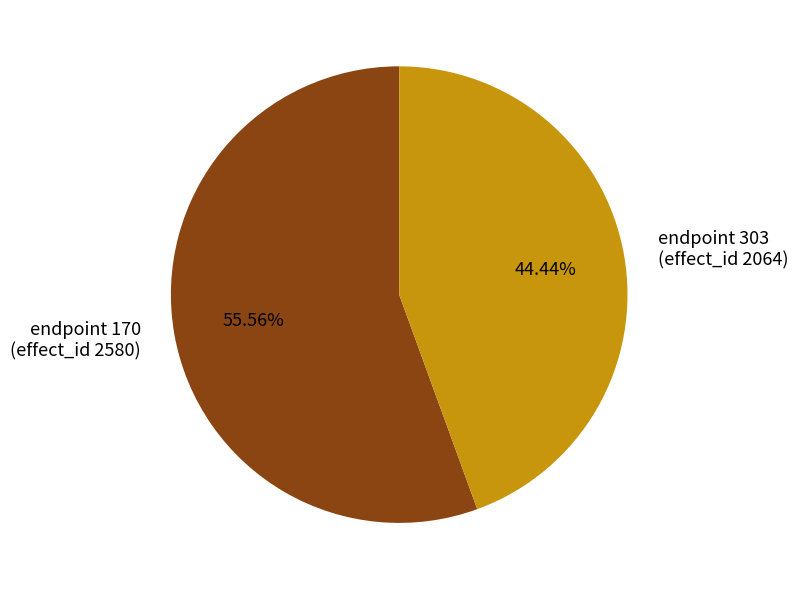

Between endpoint 170 (effect_id 2580) and endpoint 303 (effect_id 2064), which is larger?

endpoint 170 (effect_id 2580)